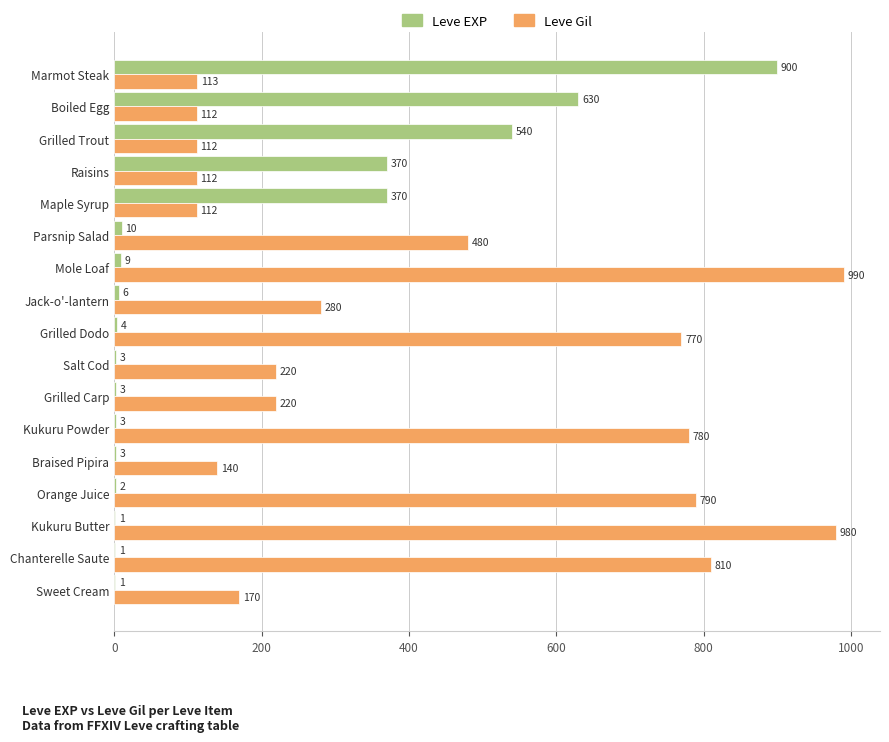

The value of Leve EXP at Marmot Steak is 1240. True or false?

False